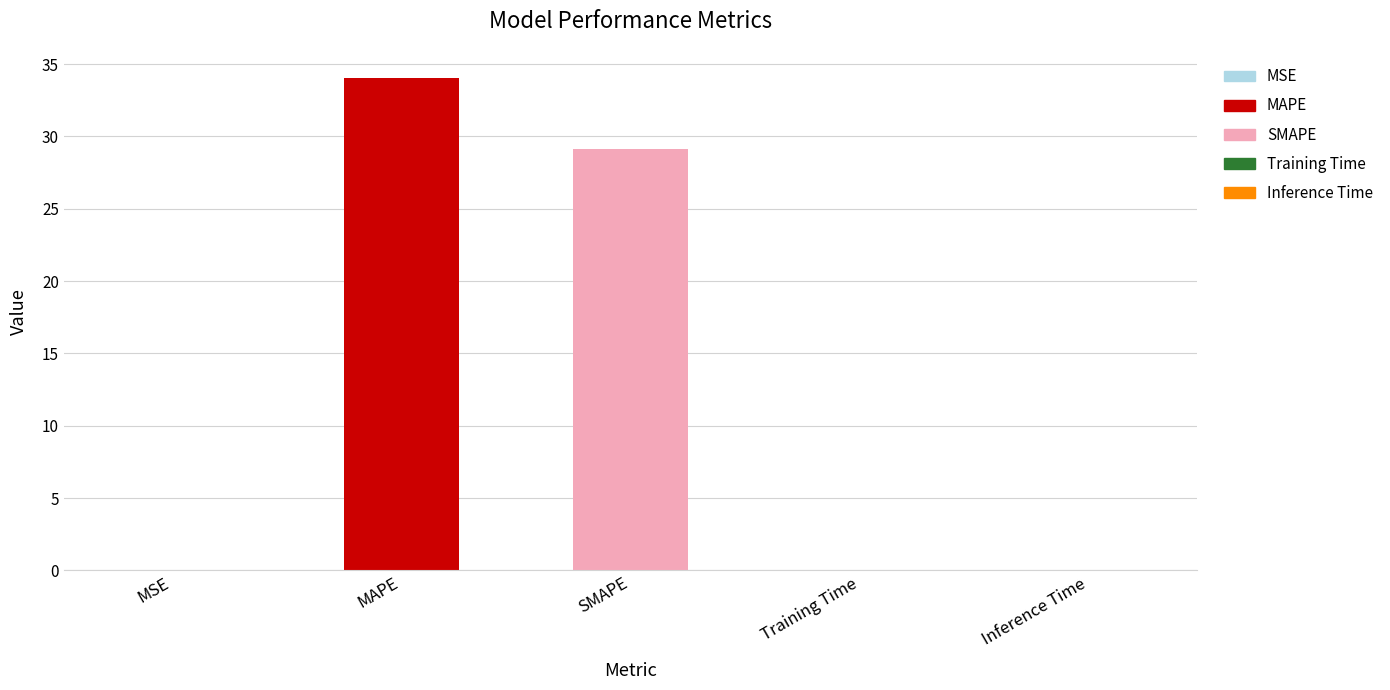

Does the chart contain stacked bars?

No